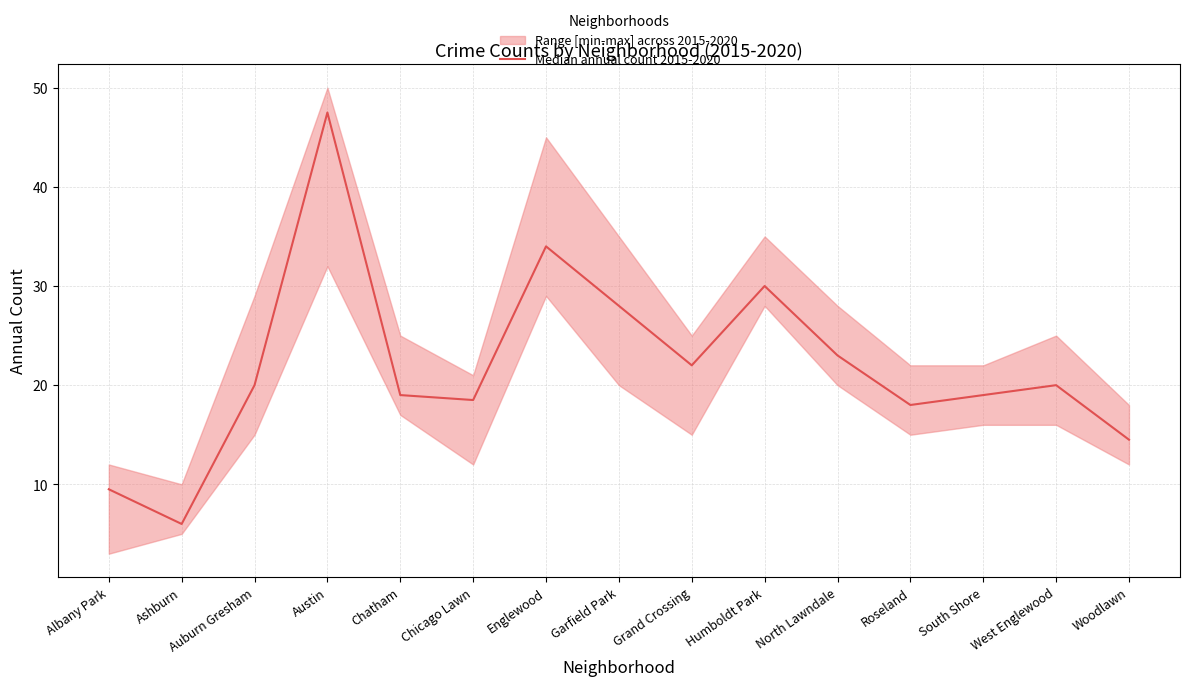

Is it true that the value at Garfield Park is 38.5?

False